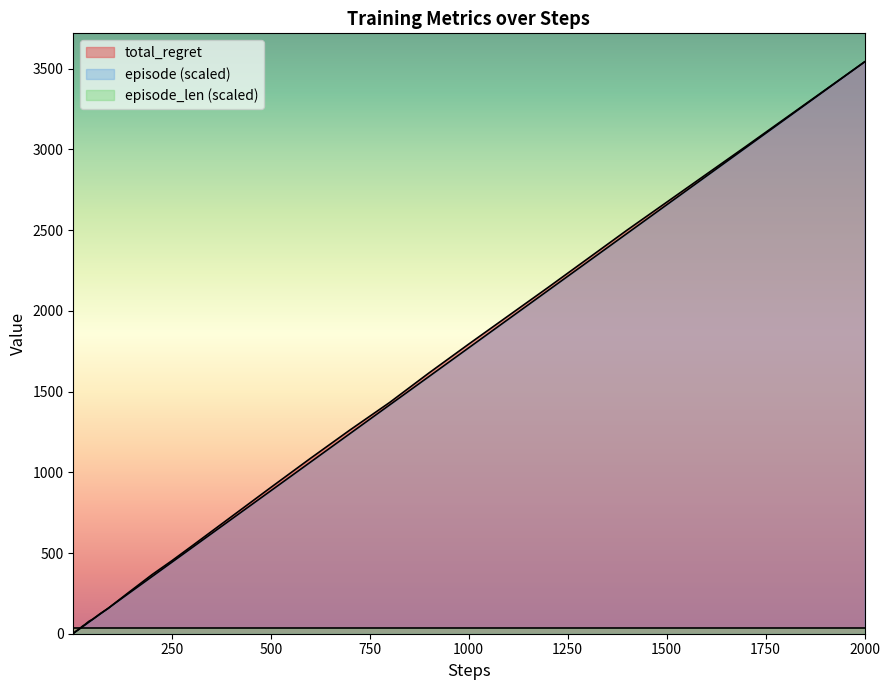

The episode (scaled) series shows 885.5 at 500. True or false?

True